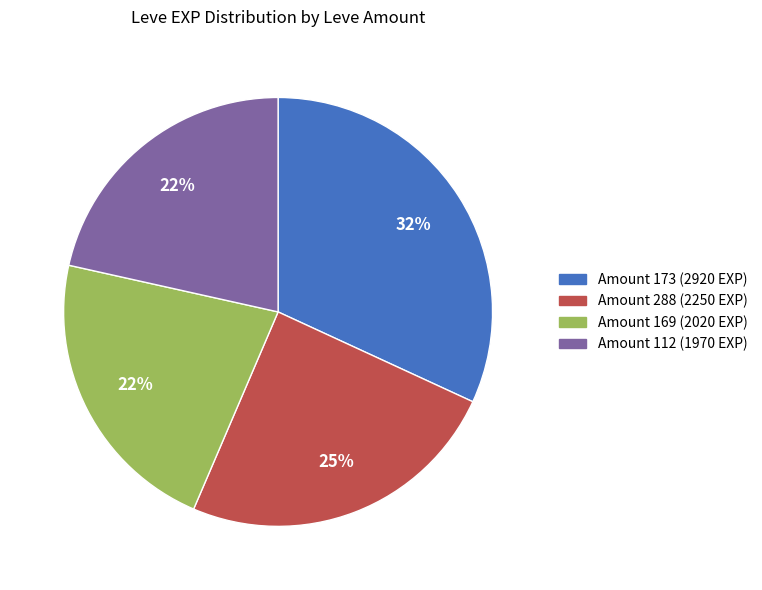

To the nearest percent, what is the difference between the largest and smallest slice percentages?

10%